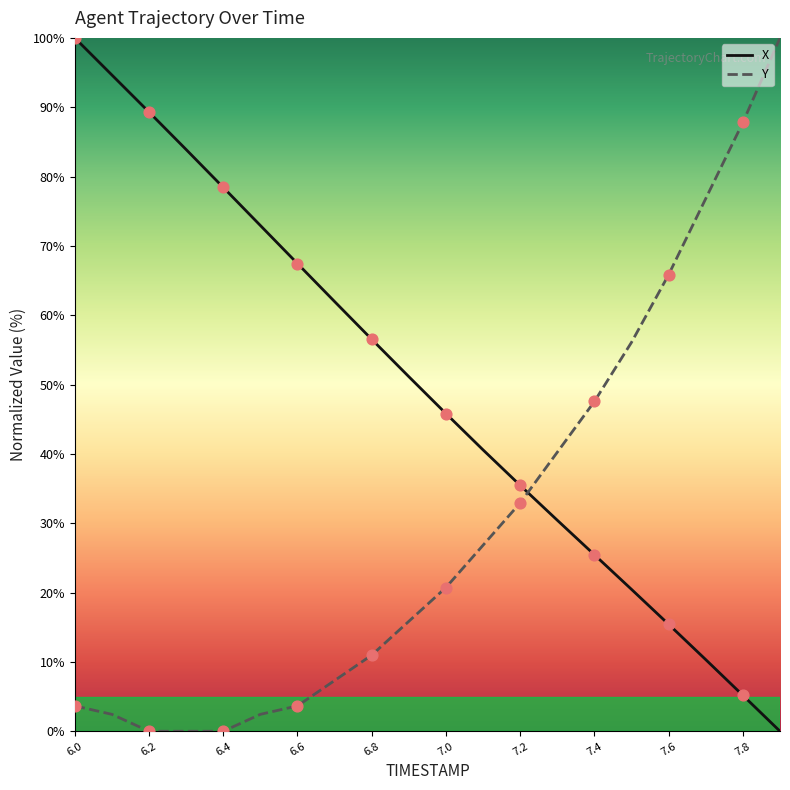

Which series has the largest total across all categories?

X